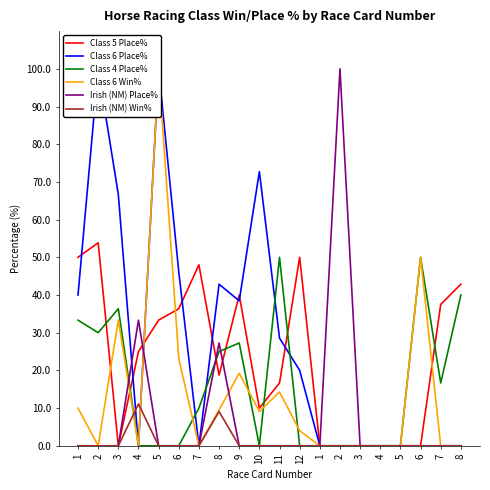

Reading left to right, transcribe all the data shown in this chart.

Class 5 Place%: 50.0	53.9	0.0	25.0	33.3	36.4	48.0	18.8	40.0	10.0	16.7	50.0	0.0	0.0	0.0	0.0	0.0	0.0	37.5	42.9
Class 6 Place%: 40.0	100.0	66.7	0.0	100.0	46.1	0.0	42.9	38.5	72.7	28.6	20.0	0.0	0.0	0.0	0.0	0.0	0.0	0.0	0.0
Class 4 Place%: 33.3	30.0	36.4	0.0	0.0	0.0	10.0	25.0	27.3	0.0	50.0	0.0	0.0	0.0	0.0	0.0	0.0	50.0	16.7	40.0
Class 6 Win%: 10.0	0.0	33.3	0.0	100.0	23.1	0.0	9.5	19.2	9.1	14.3	4.0	0.0	0.0	0.0	0.0	0.0	50.0	0.0	0.0
Irish (NM) Place%: 0.0	0.0	0.0	33.3	0.0	0.0	0.0	27.3	0.0	0.0	0.0	0.0	0.0	100.0	0.0	0.0	0.0	0.0	0.0	0.0
Irish (NM) Win%: 0.0	0.0	0.0	11.1	0.0	0.0	0.0	9.1	0.0	0.0	0.0	0.0	0.0	0.0	0.0	0.0	0.0	0.0	0.0	0.0